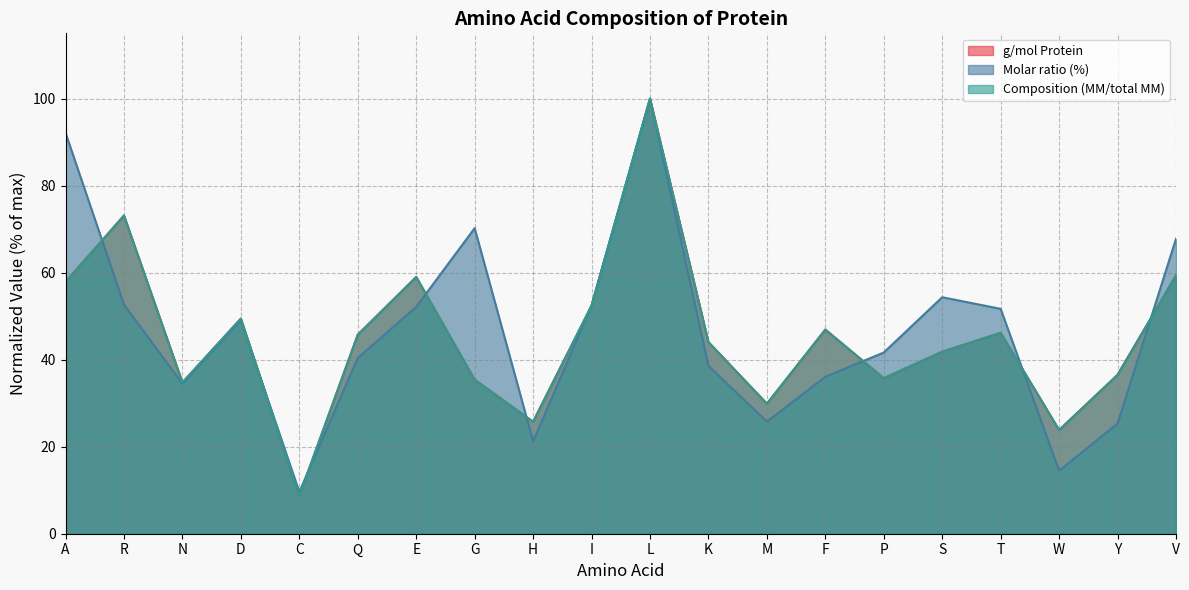

Which series has the largest total across all categories?

Molar ratio (%)